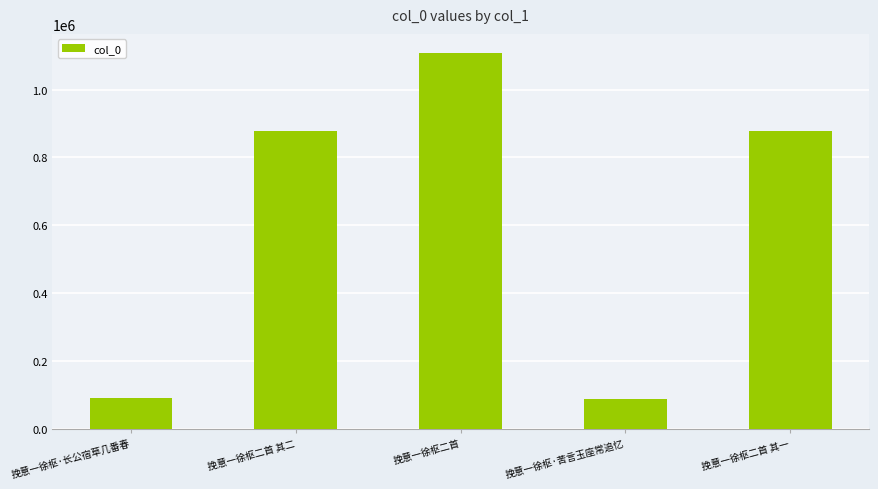

What is the label of the 1st bar from the left?

挽意一徐枢·长公宿草几番春